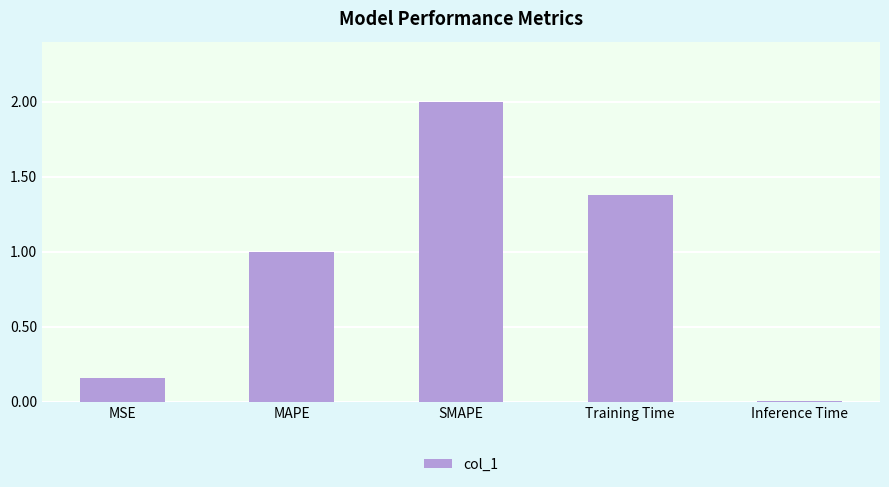

The chart shows a value of 2.0 at SMAPE. True or false?

True